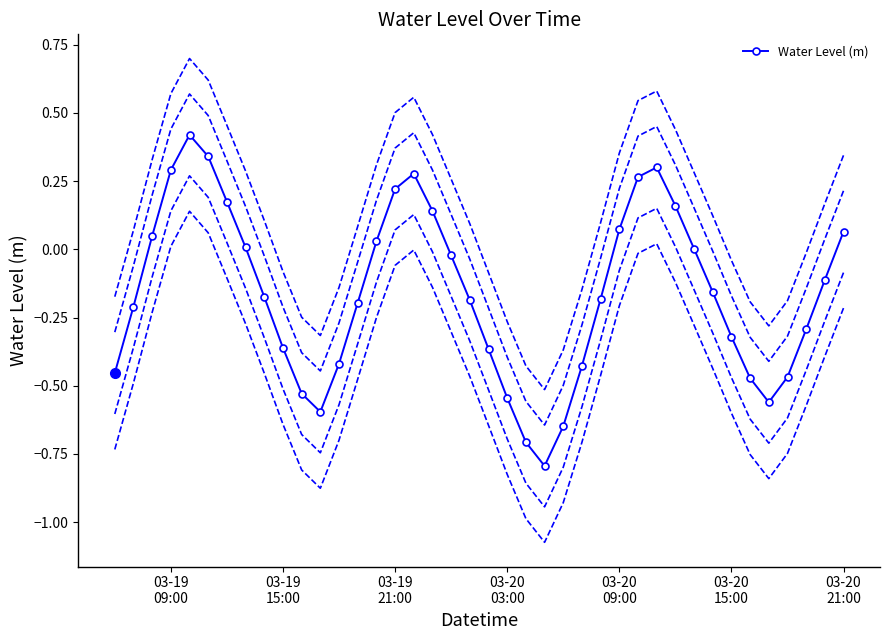

Count the number of categories in the chart.

40